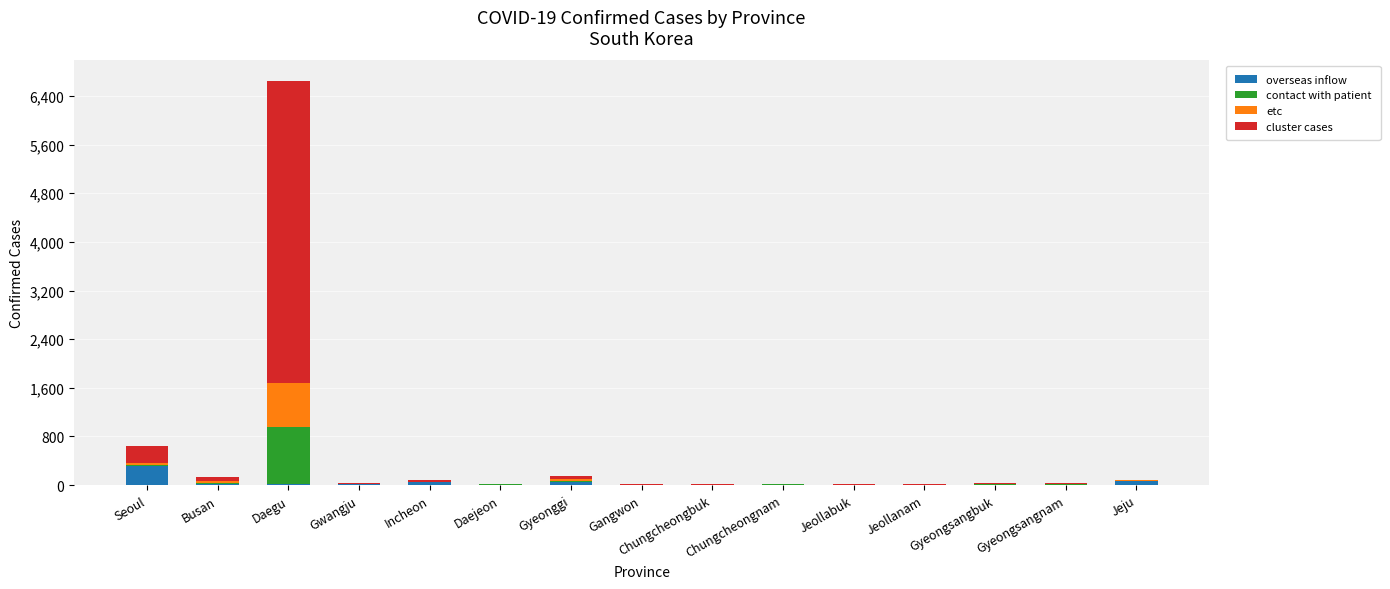

Are the bars horizontal?

No